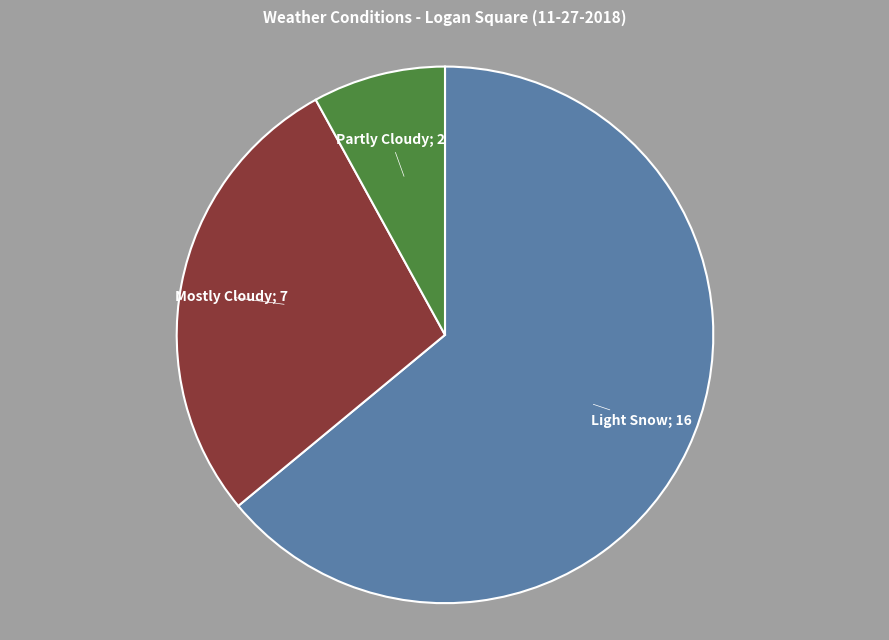

Is there a majority slice in this chart?

Yes